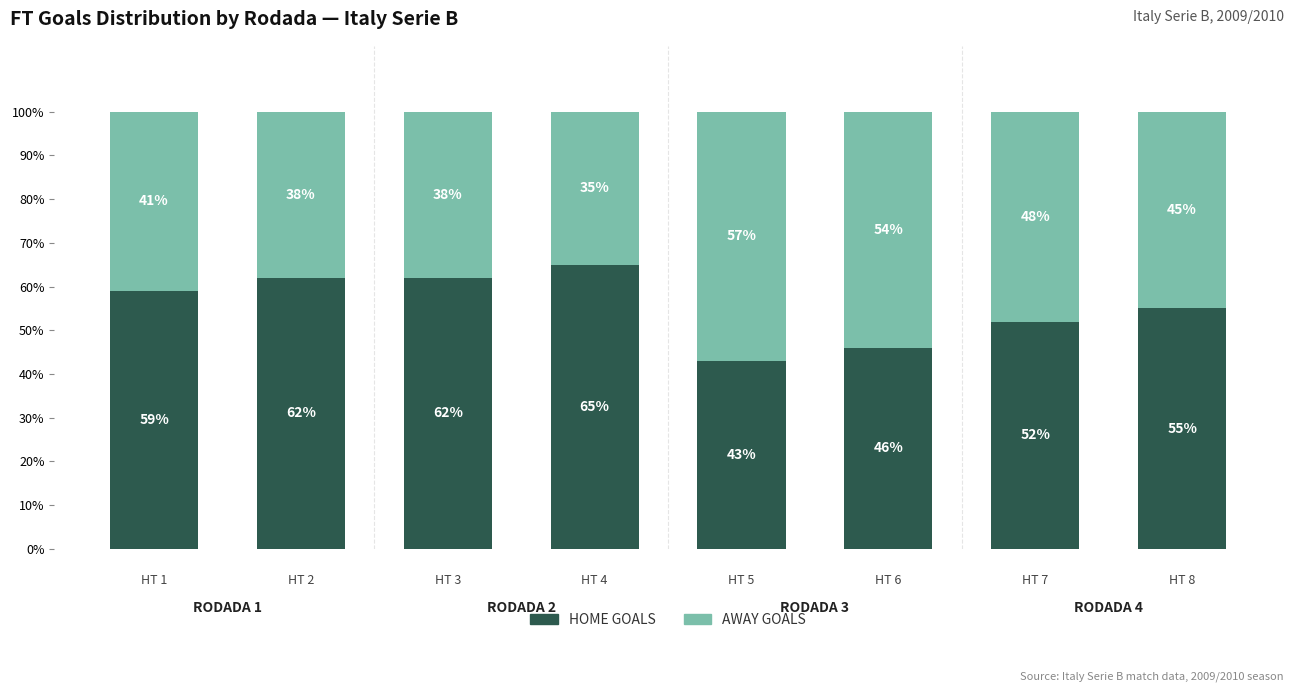

What is the total value across all series at HT 1?

100